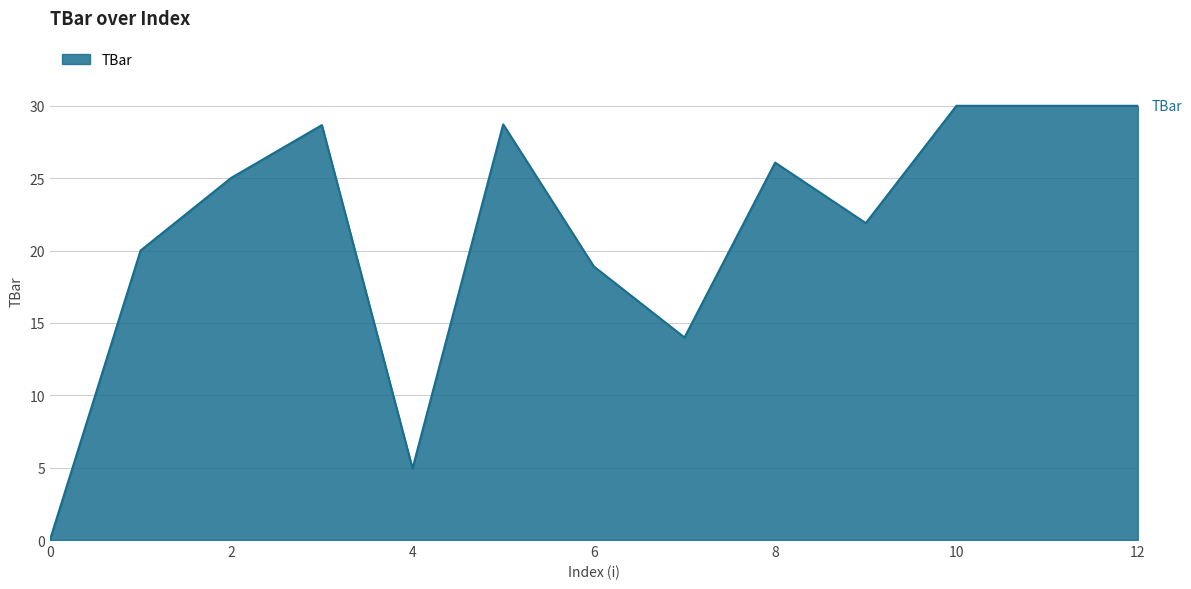

What is the average value?

21.4